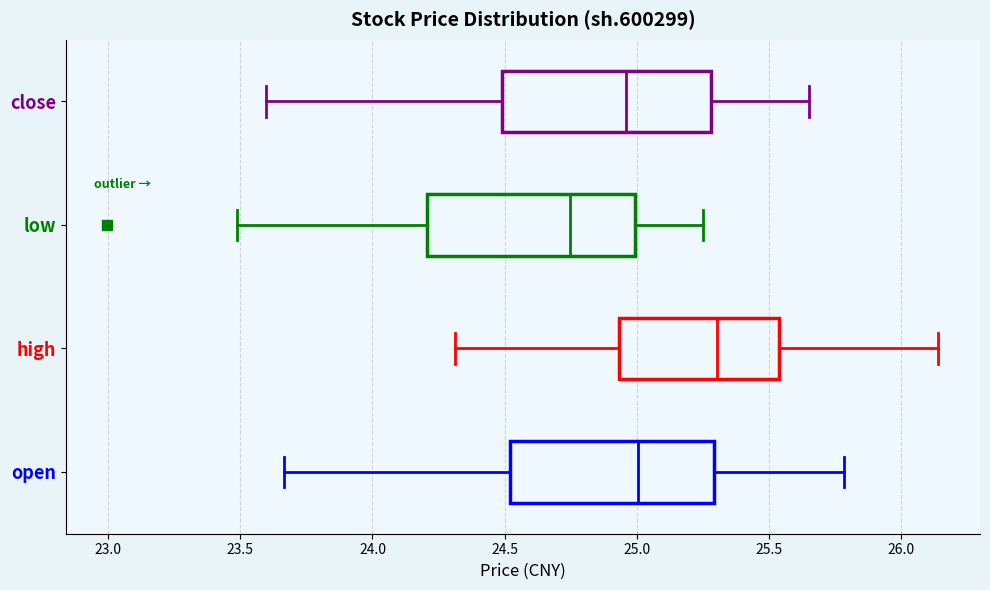

Where does the median line of the box for open sit on the x-axis? The values are not printed on the chart, so give them approximately, as read against the axis.

25.00